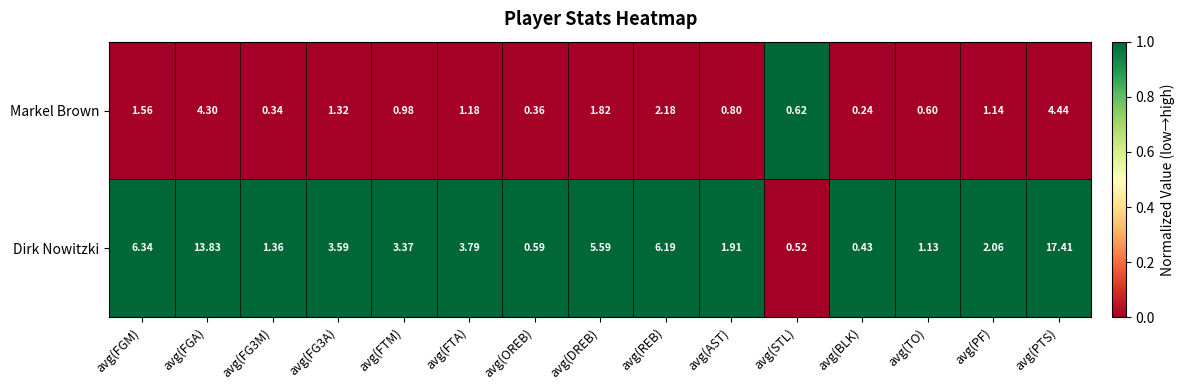

Which series changed the most between avg(FGM) and avg(PF)?

Dirk Nowitzki